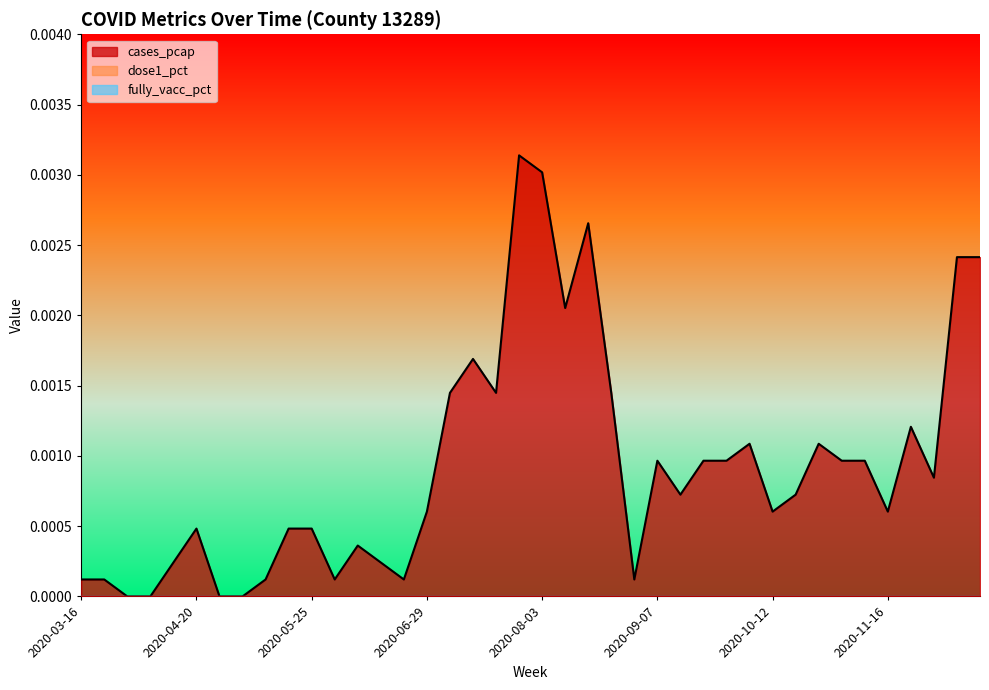

At which category is the sum across all series the highest?

2020-07-27